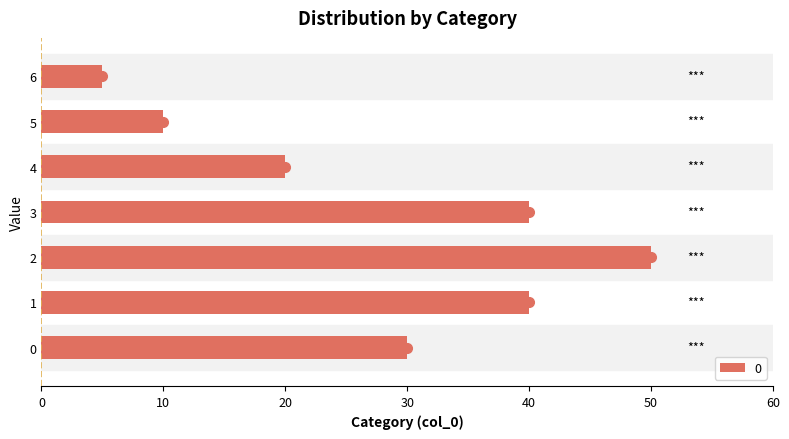

What is the difference between the second highest and second lowest values?

30